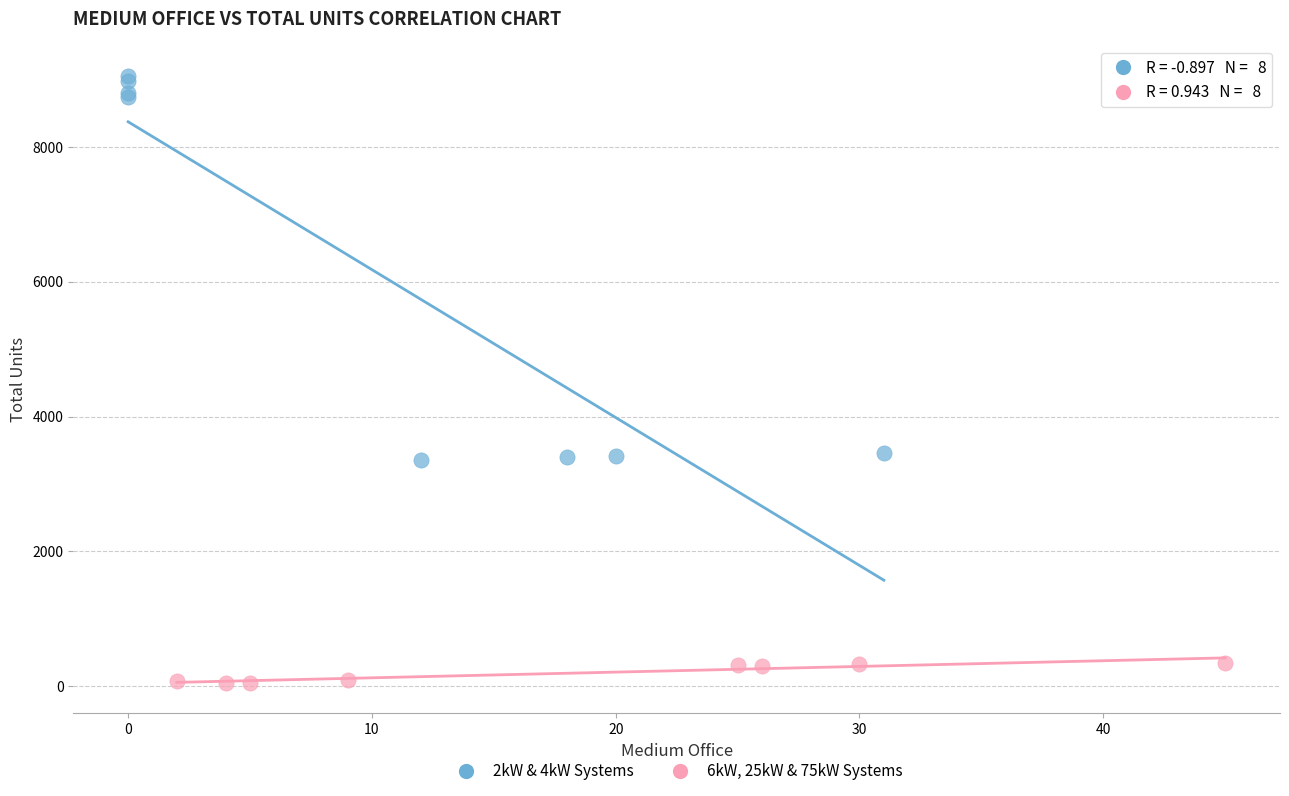

Which series has the largest Y range (max minus min)?

2kW & 4kW Systems